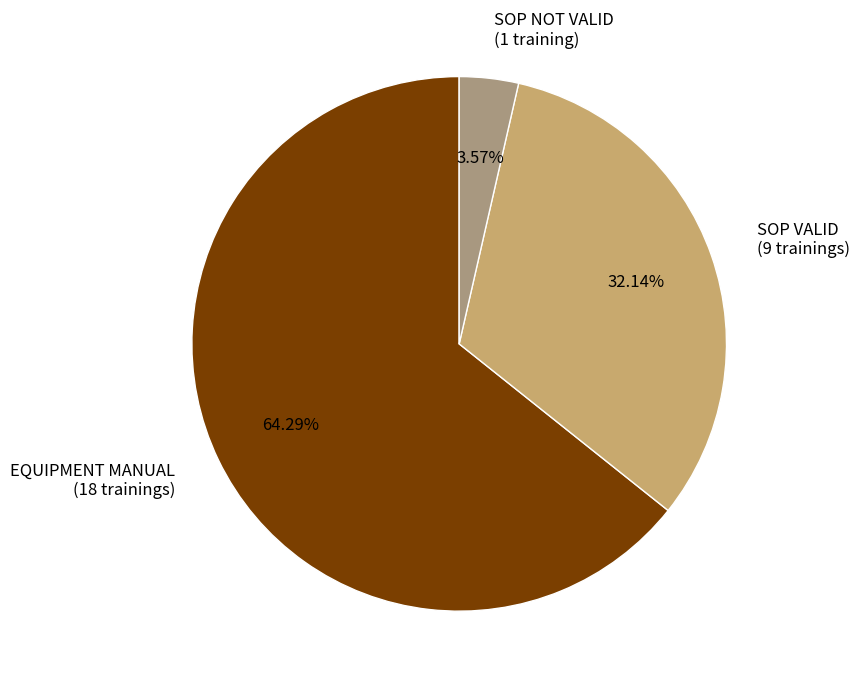

Is the sum of SOP VALID (9 trainings) and SOP NOT VALID (1 training) greater than half?

No